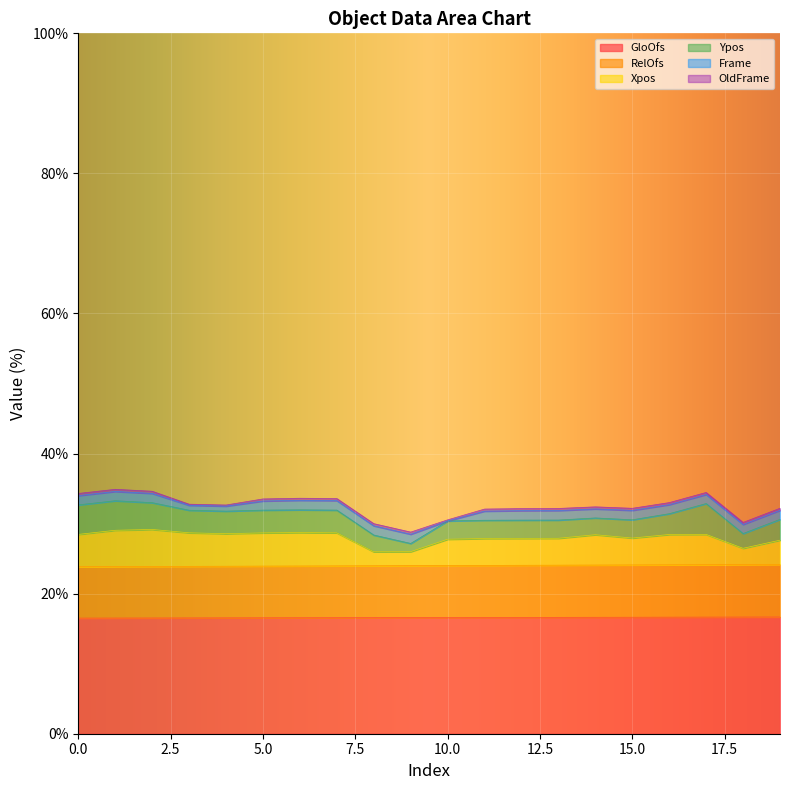

What value does the RelOfs series have at 1?

23.9